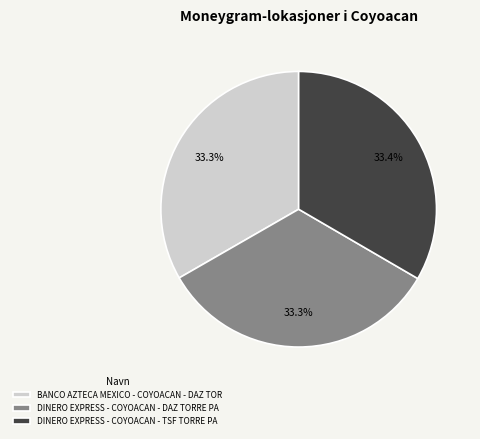

Count the number of slices in the pie.

3